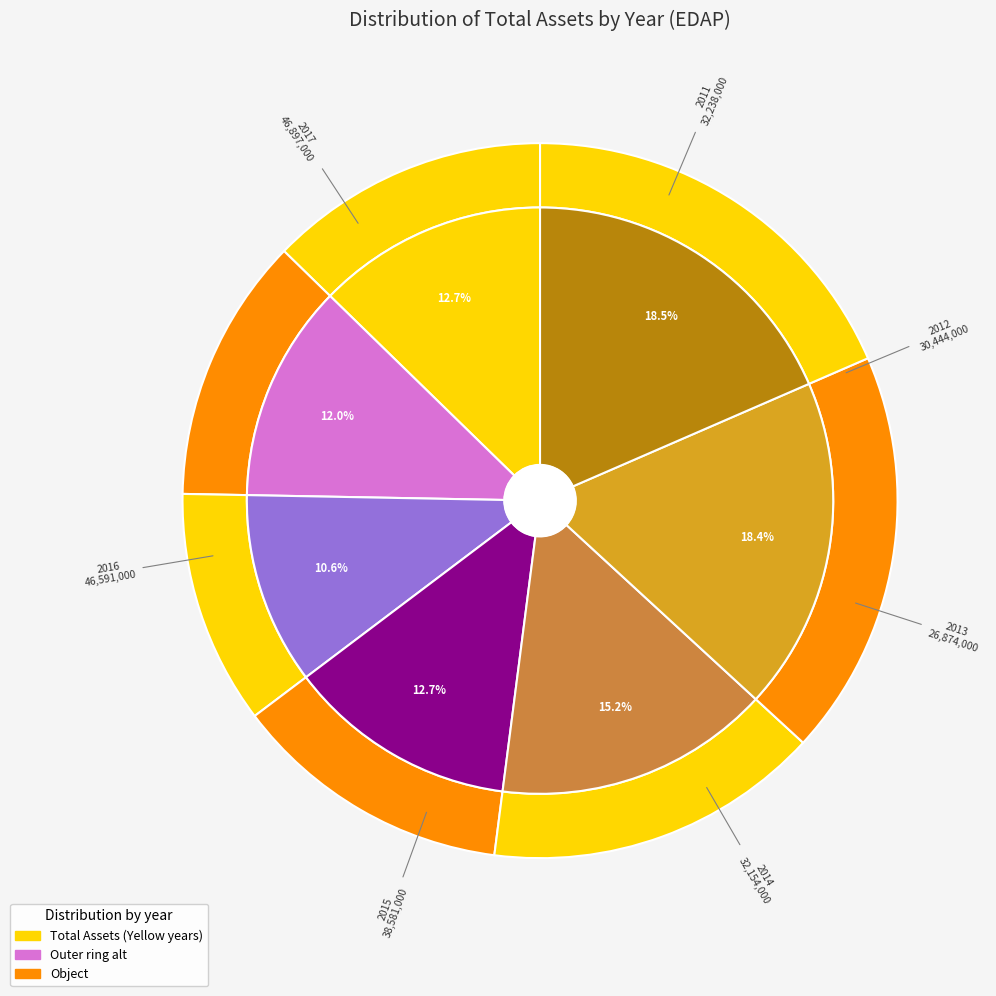

To the nearest percent, what is the average slice percentage?

14%